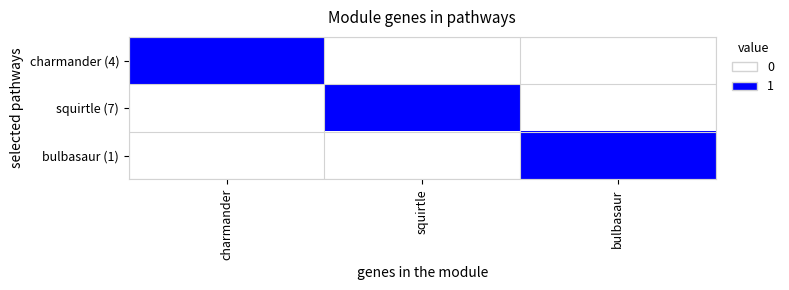

Which series has the widest spread of values?

charmander (4)